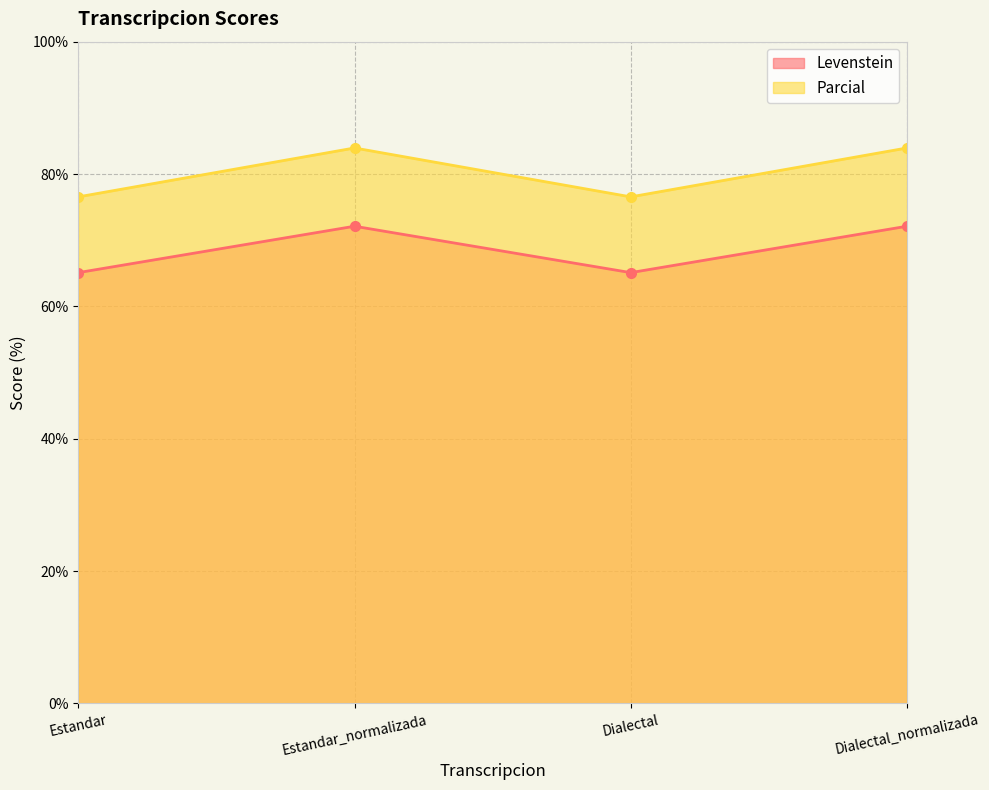

What is the highest value of the Levenstein series?

72.1